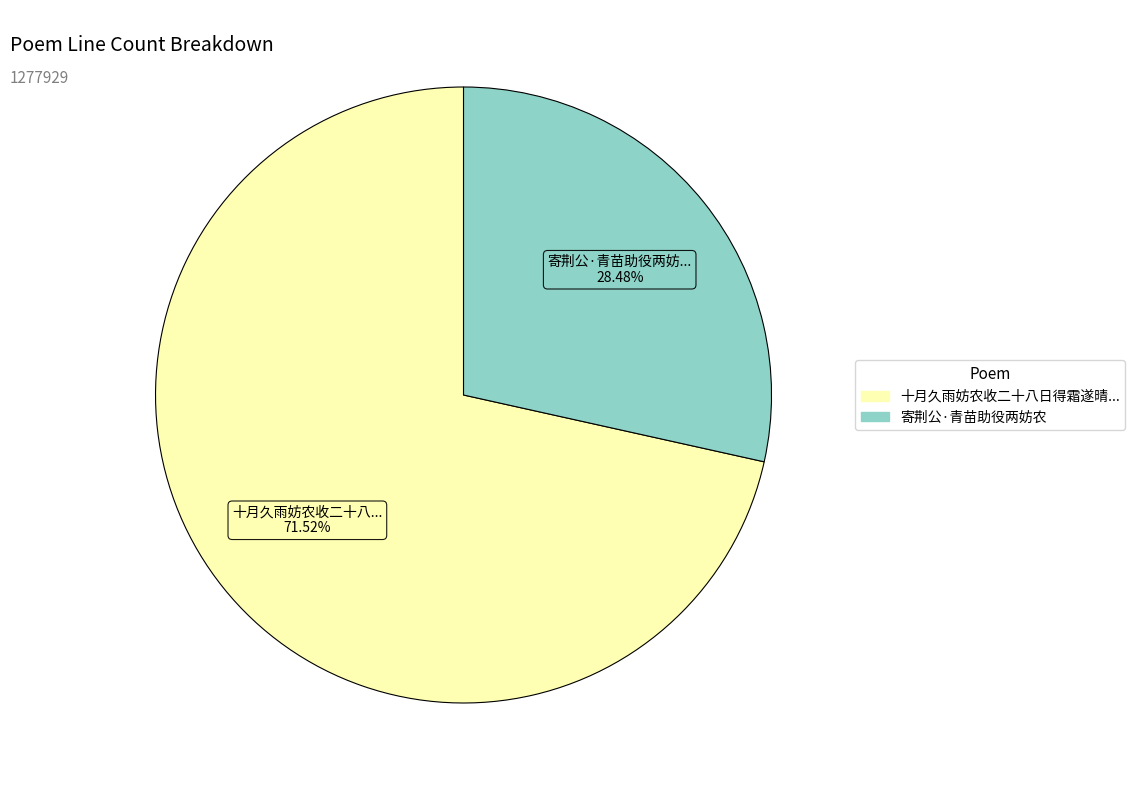

Is there a majority slice in this chart?

Yes